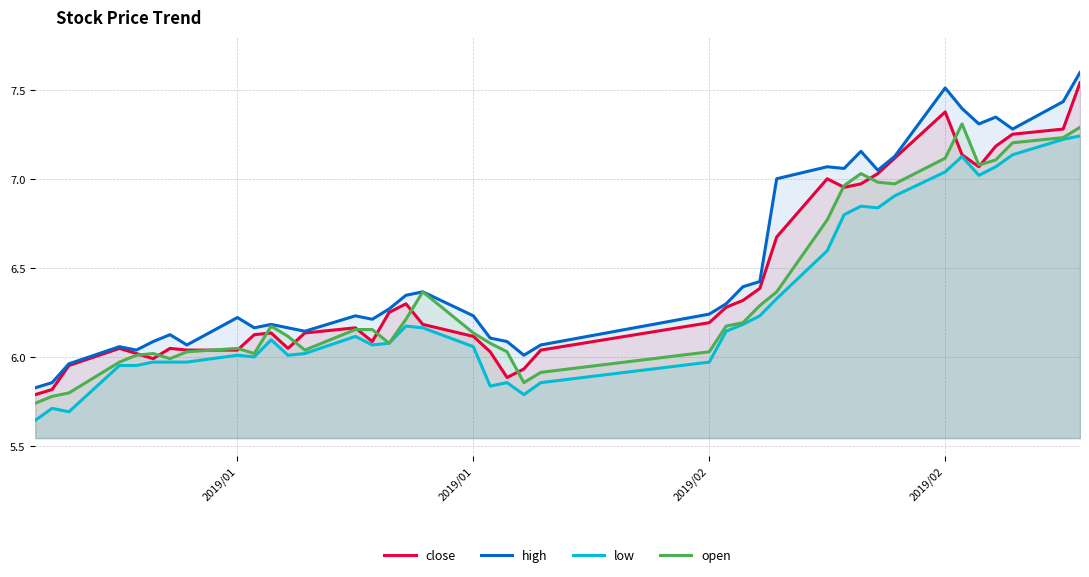

How many lines are shown in the chart?

4